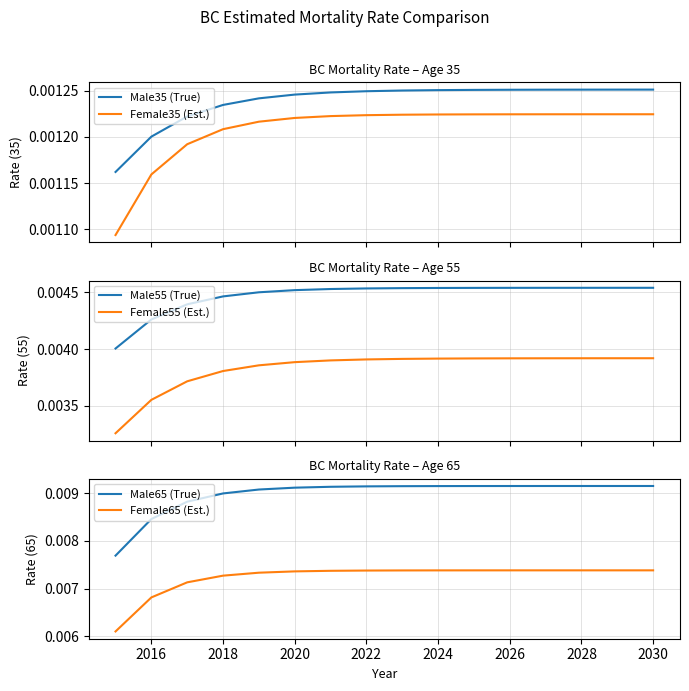

True or false: Male35 (True) and Female35 (Est.) cross at least once.

False